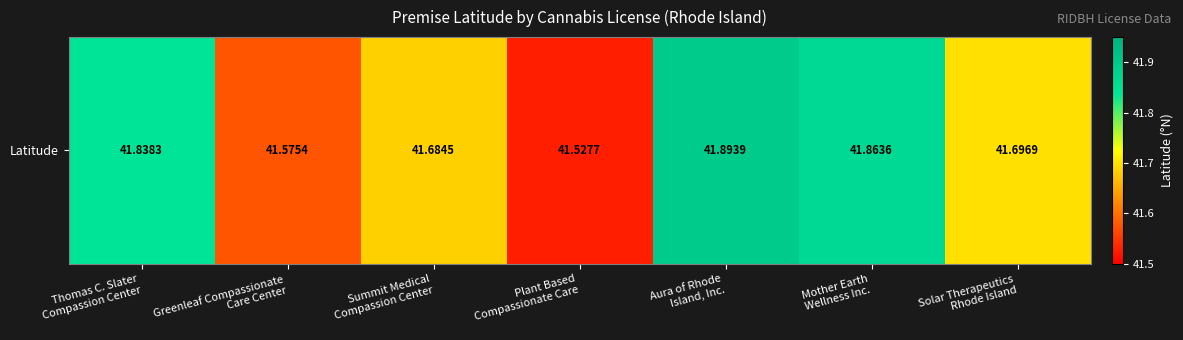

What is the change in value from Greenleaf Compassionate
Care Center to Aura of Rhode
Island, Inc.?

+0.3